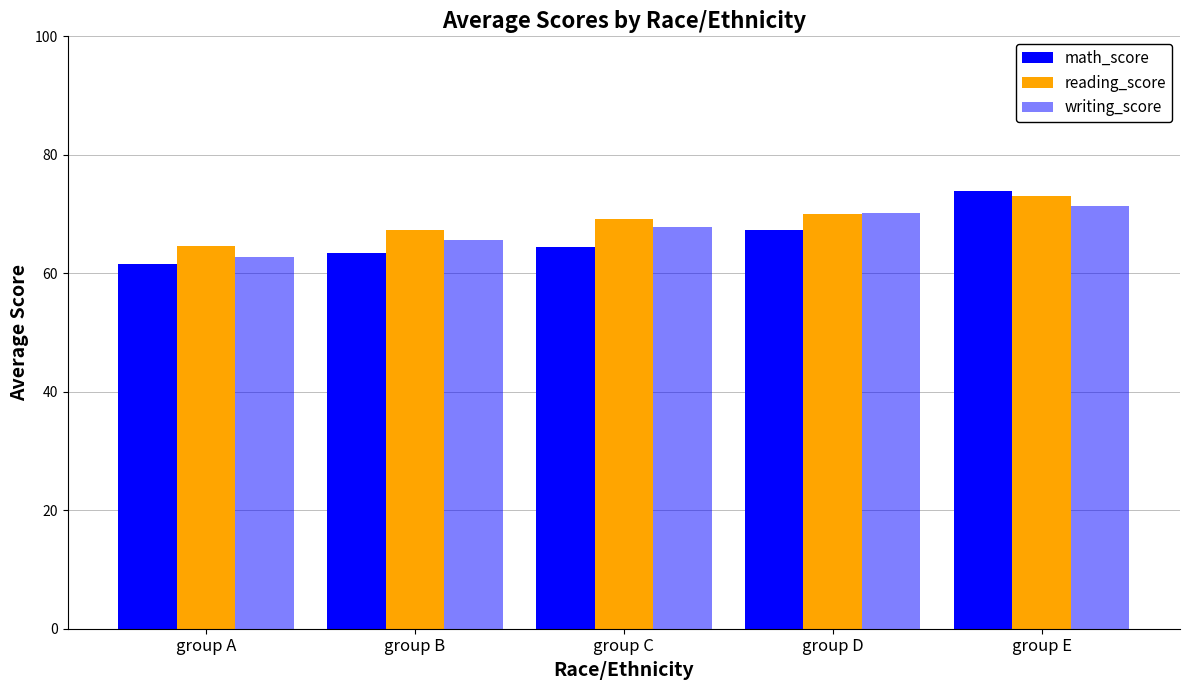

The value of math_score at group E is 123.4. True or false?

False